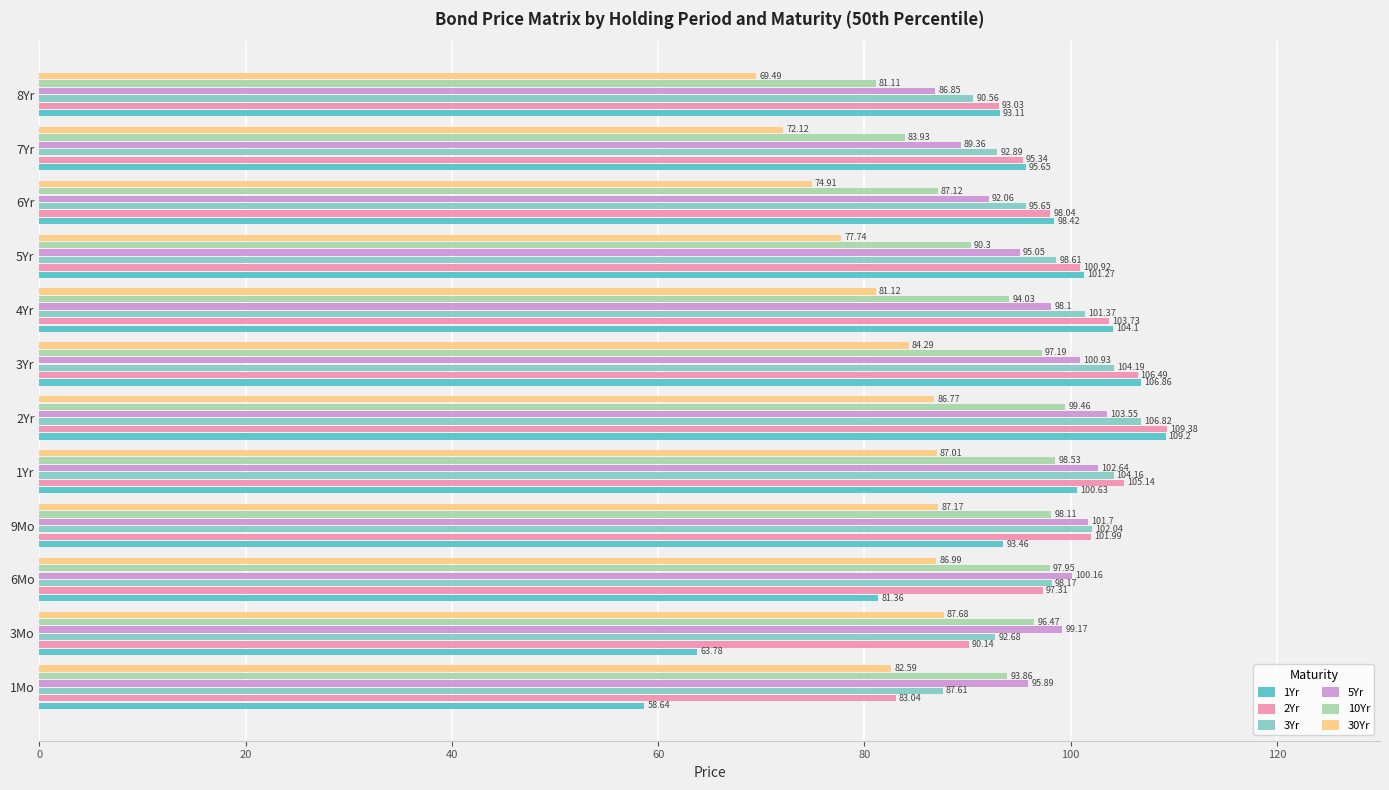

What is the sum of all 1Yr values?

1106.5